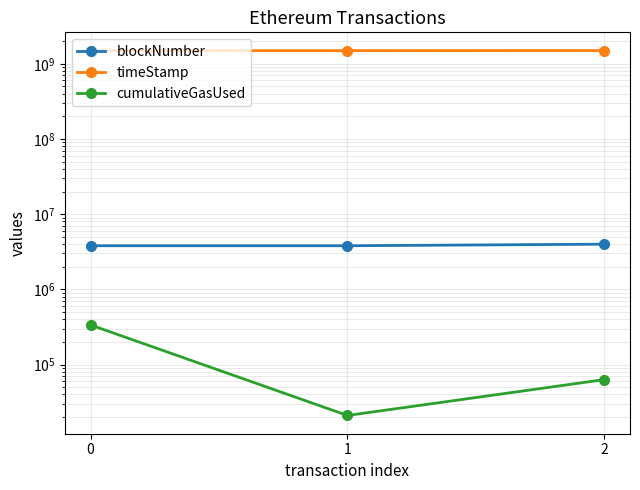

At which category is the sum across all series the highest?

2